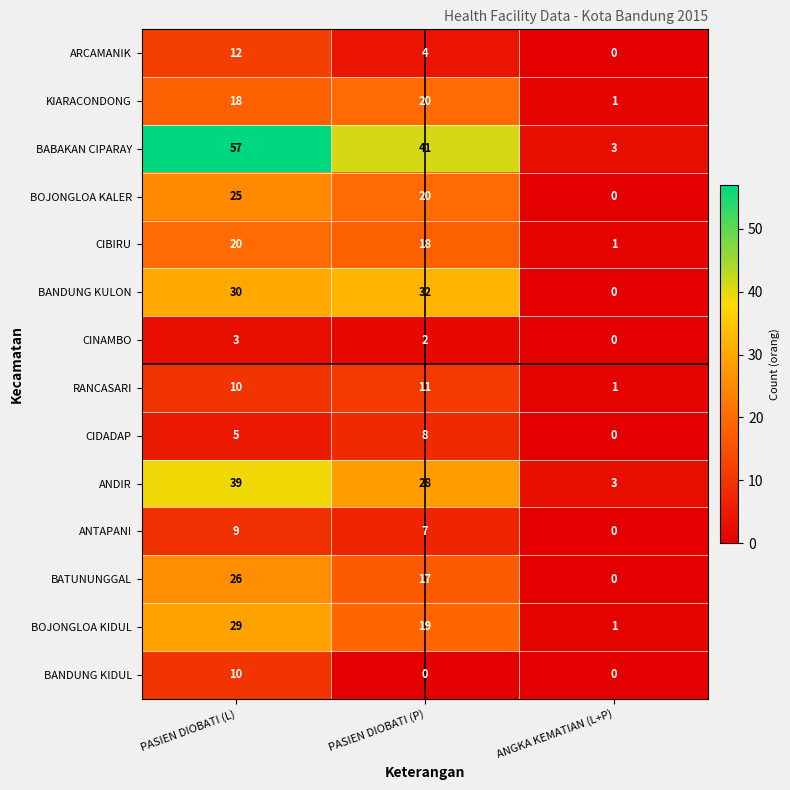

The BOJONGLOA KALER series shows 0 at ANGKA KEMATIAN (L+P). True or false?

True